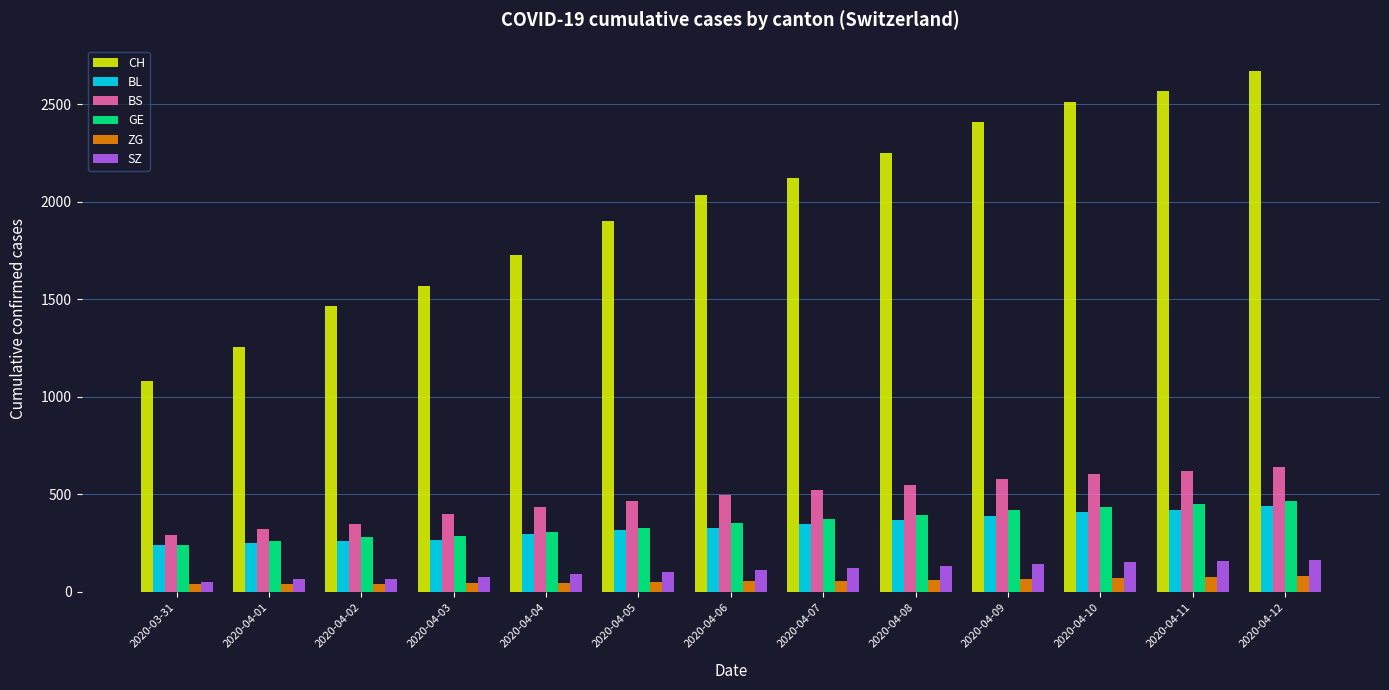

Which series has the largest total across all categories?

CH